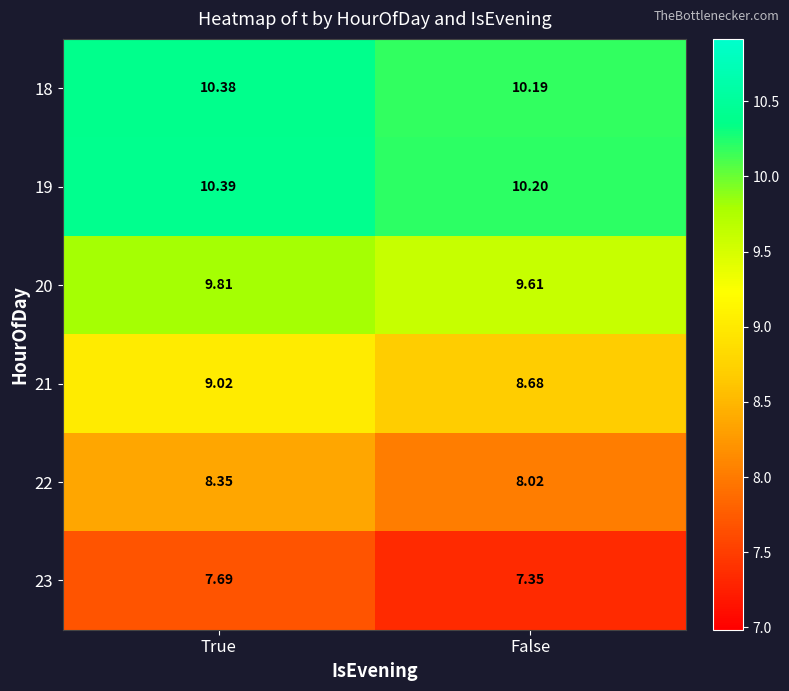

At which category is the sum across all series the highest?

True